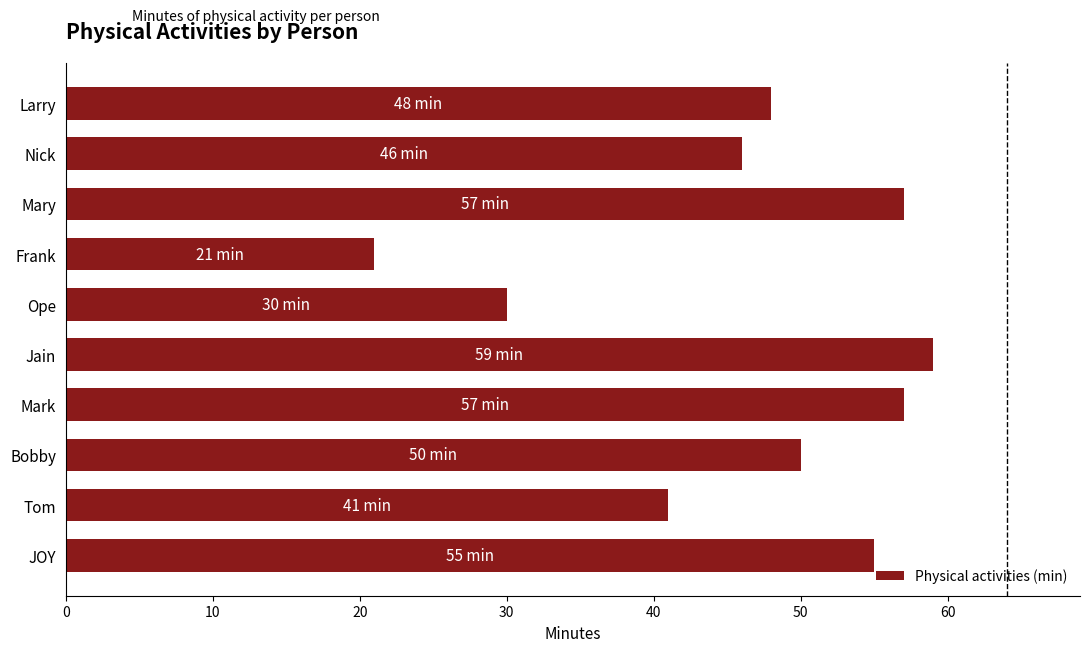

What is the sum of all values?

464